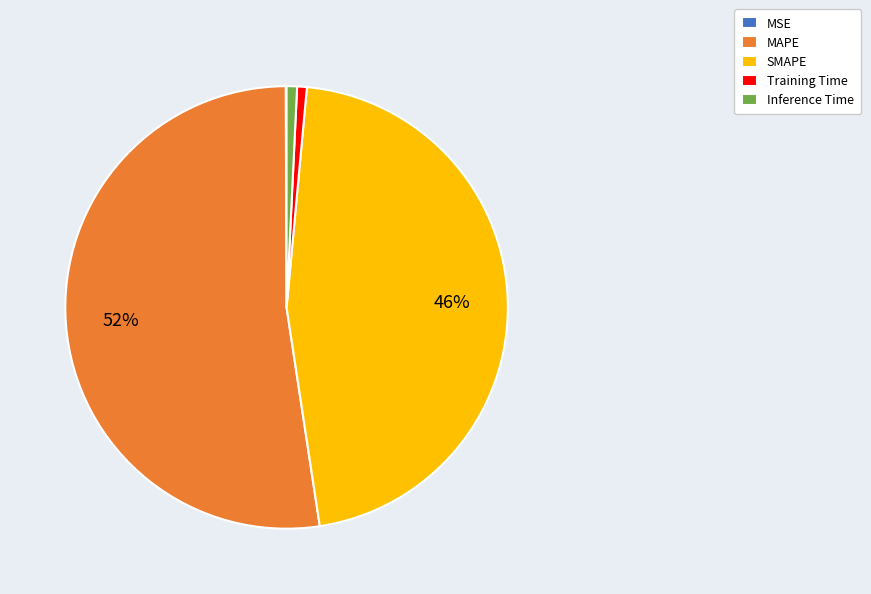

Is there a majority slice in this chart?

Yes